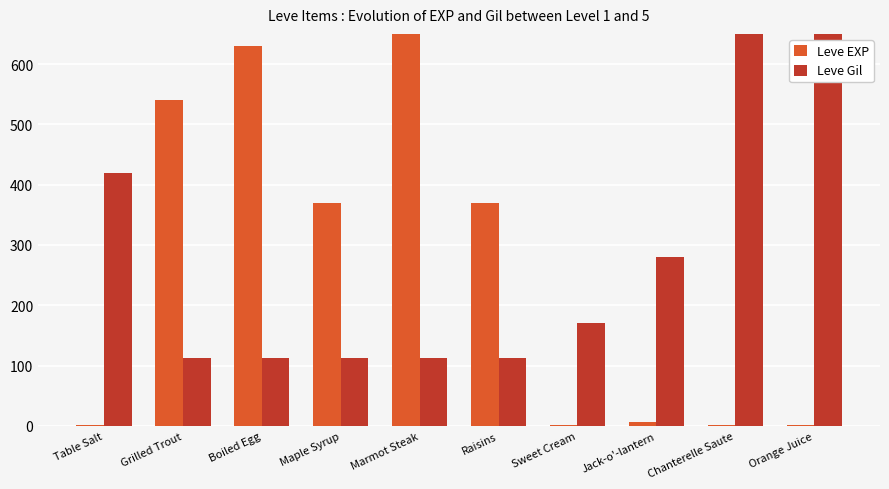

The Leve EXP series shows 1 at Chanterelle Saute. True or false?

True